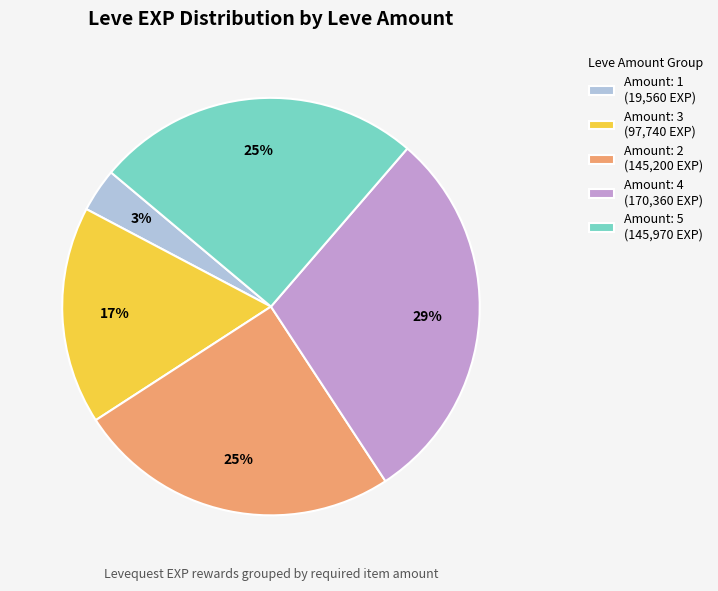

The Amount: 3 (97,740 EXP) slice represents 24% of the pie. True or false?

False